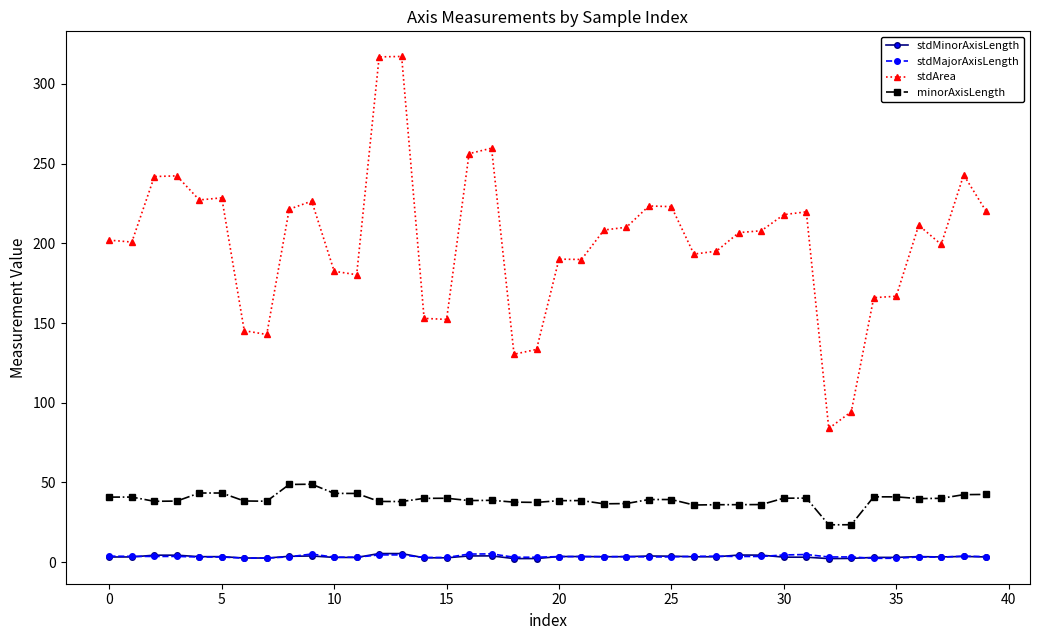

True or false: stdArea and minorAxisLength intersect in this chart.

False